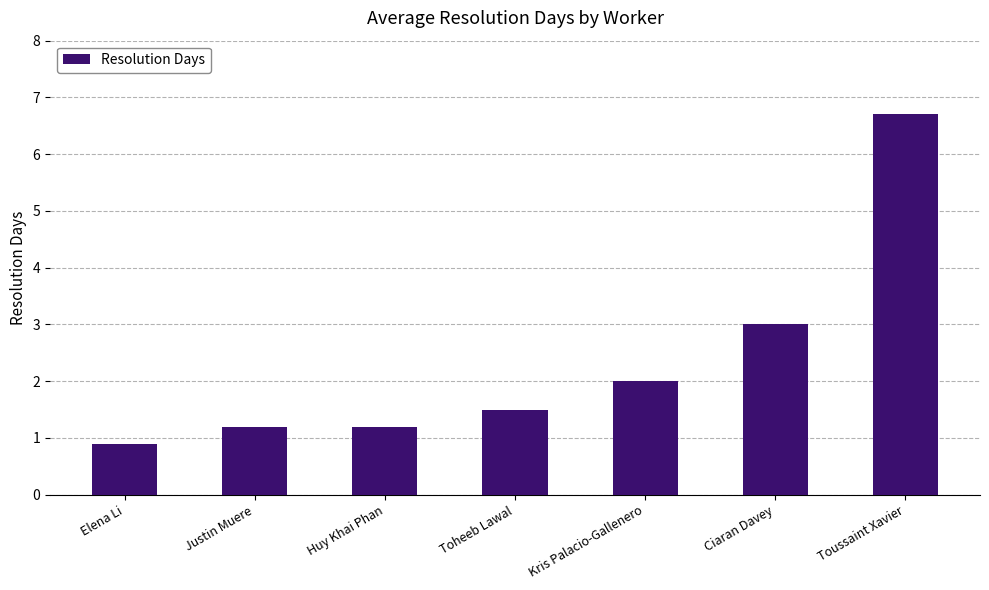

How many categories are shown in the chart?

7